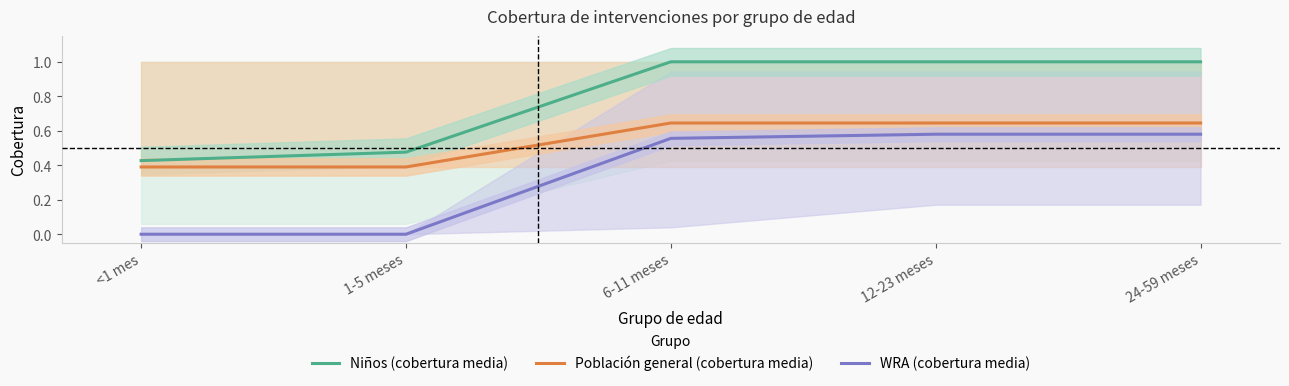

How many lines are shown in the chart?

3